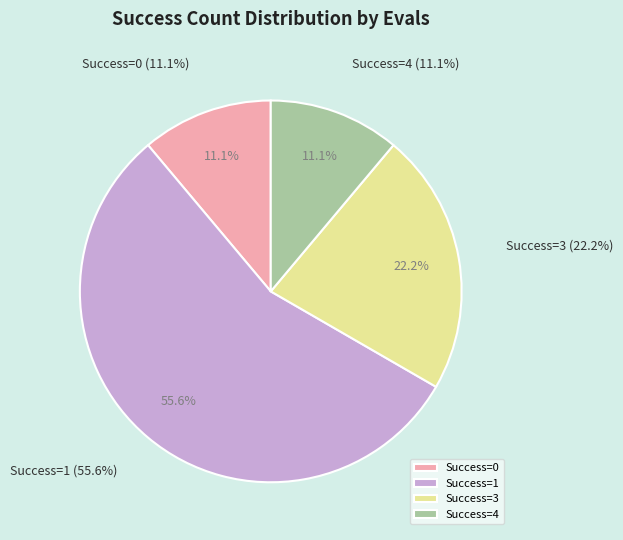

How many segments does this pie chart have?

4